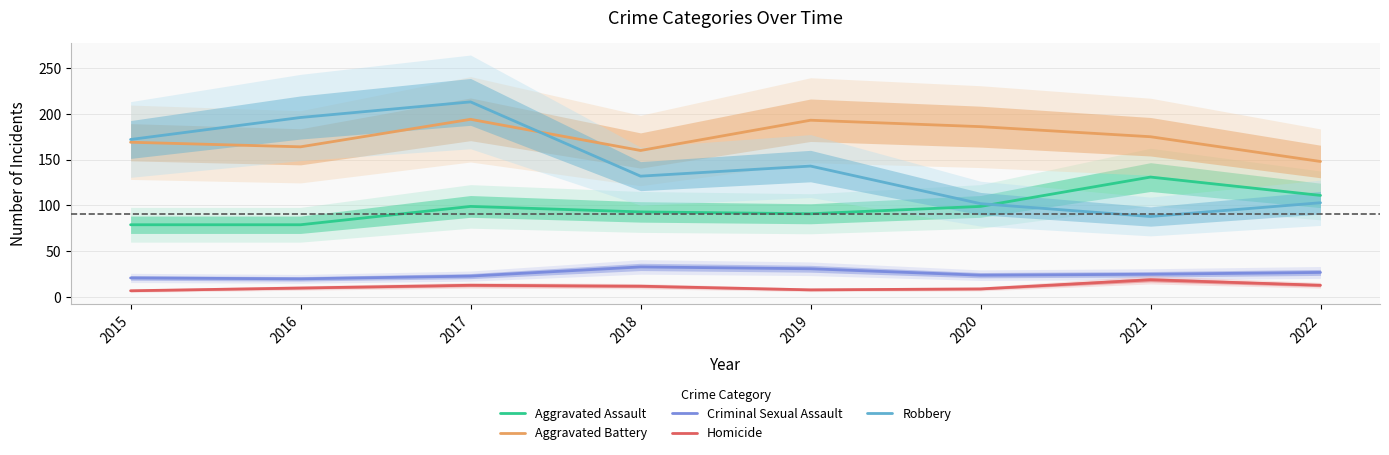

What are all the series names shown in the legend?

Aggravated Assault, Aggravated Battery, Criminal Sexual Assault, Homicide, Robbery